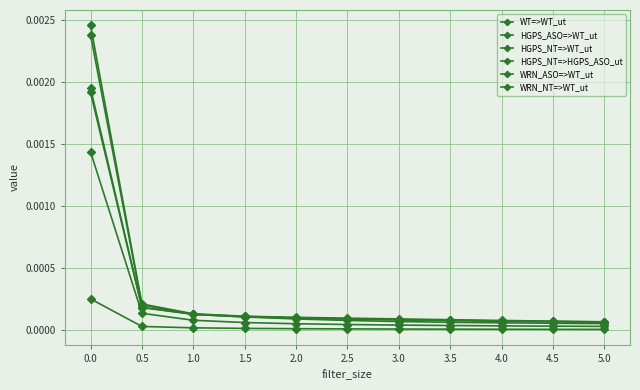

Does the chart display data point markers on the line(s)?

Yes